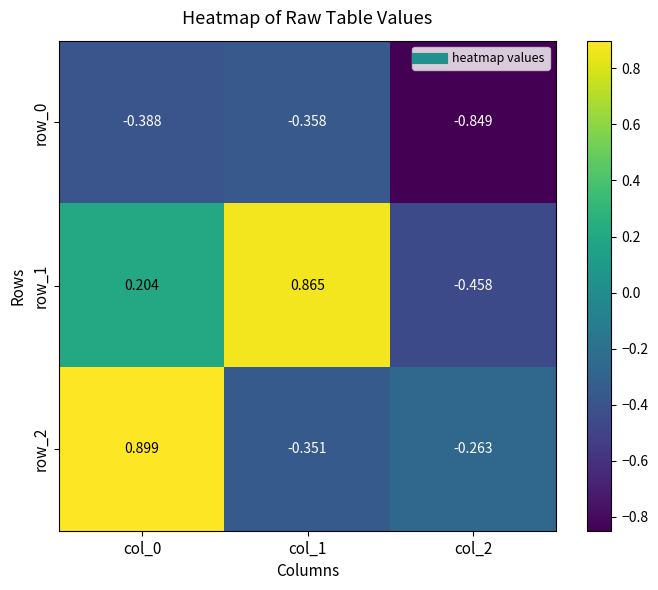

What is the difference between the row_1 values at col_1 and col_2?

1.3